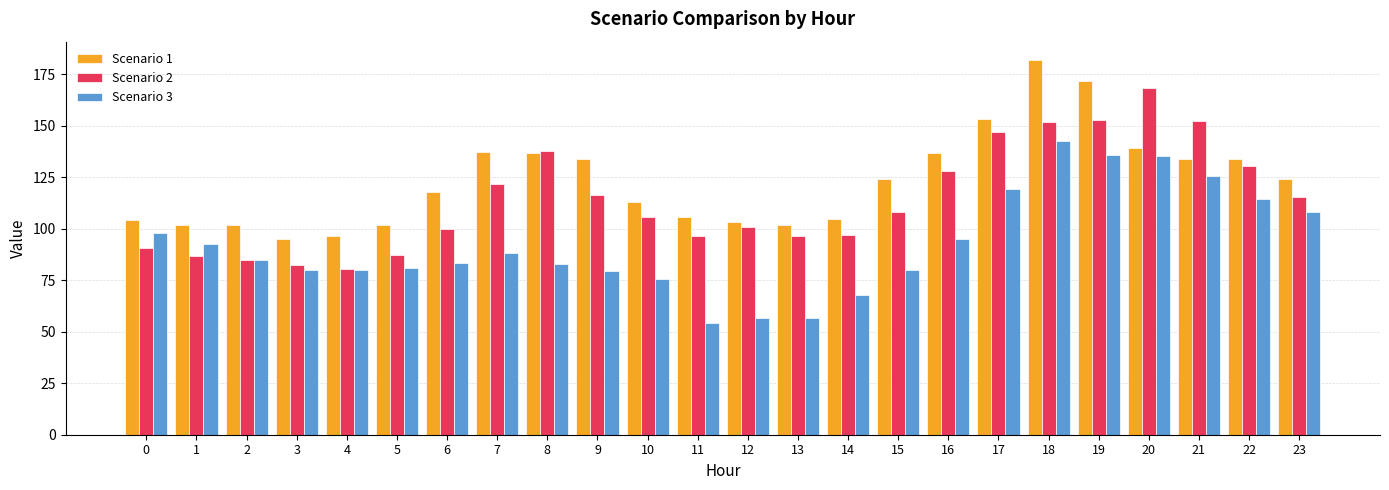

What is the difference between the second highest and minimum values in the Scenario 1 series?

76.6